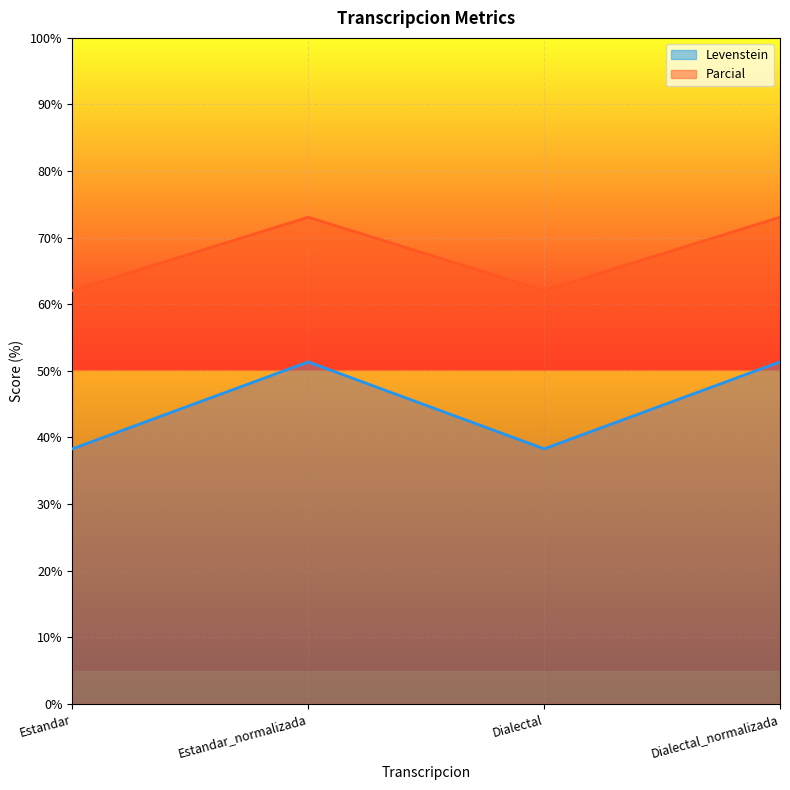

True or false: Levenstein and Parcial intersect in this chart.

False